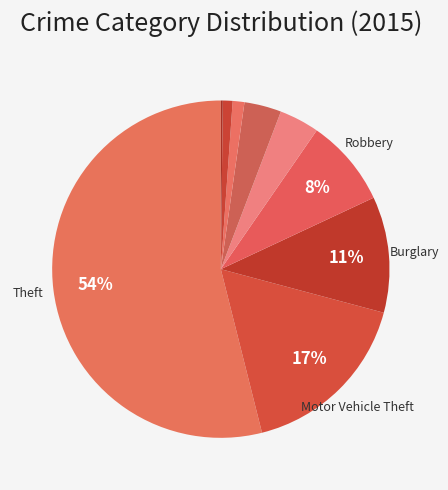

To the nearest percent, what is the difference between the largest and smallest slice percentages?

54%